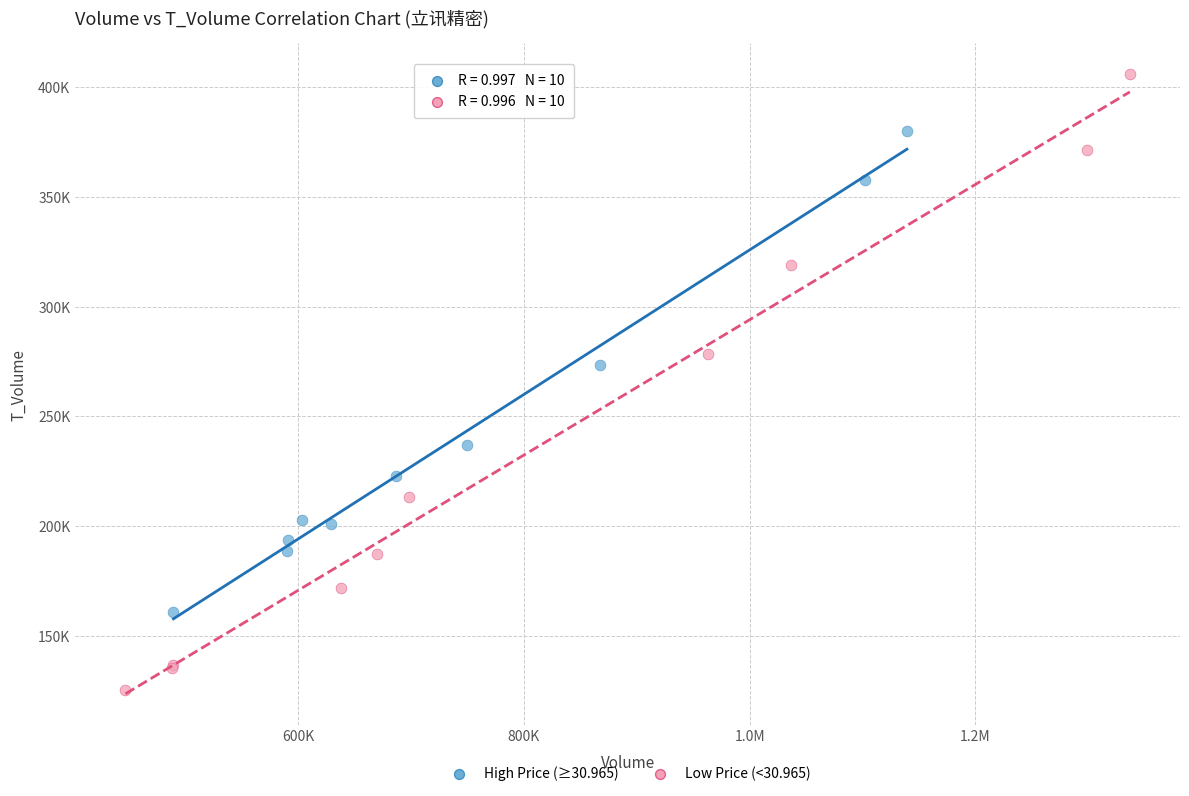

Which series has the widest spread of Y values?

Low Price (<30.965)